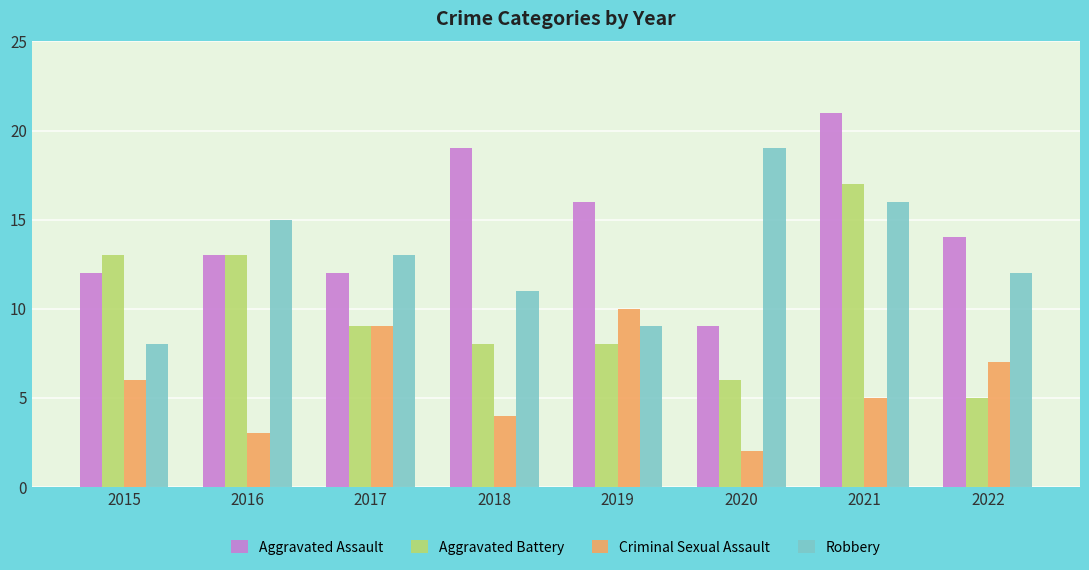

What is the value of the Aggravated Battery bar at the 8th from the left?

5